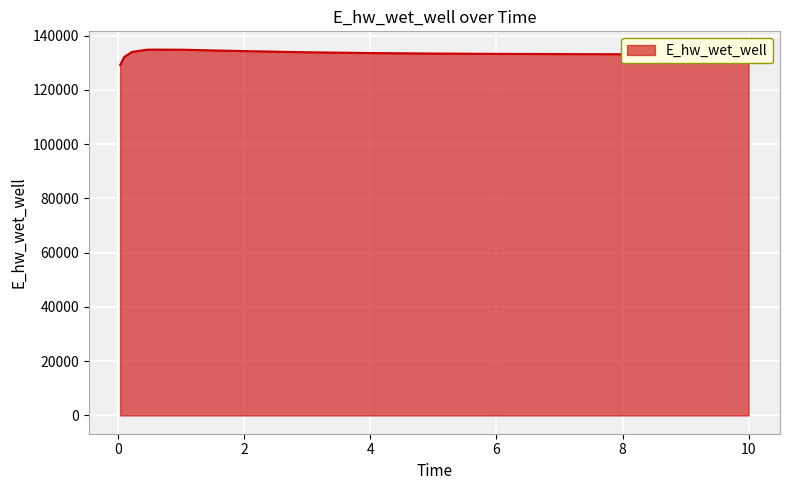

What is the difference between the maximum and minimum values?

5682.3